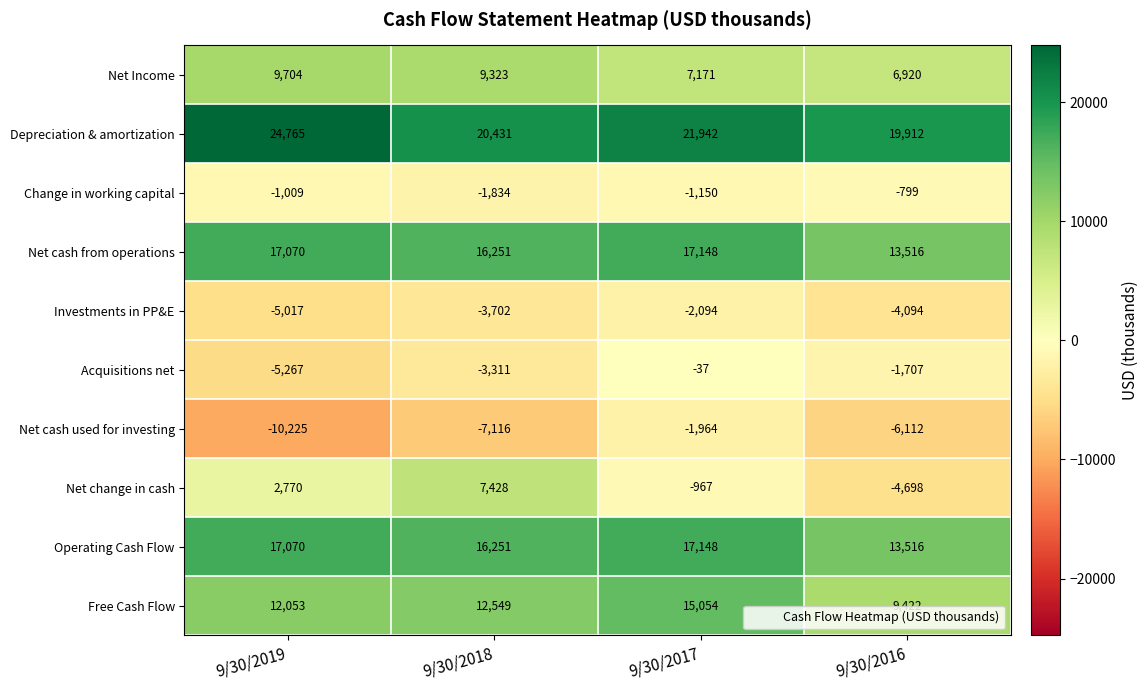

At how many categories does at least one series exceed 17533?

4